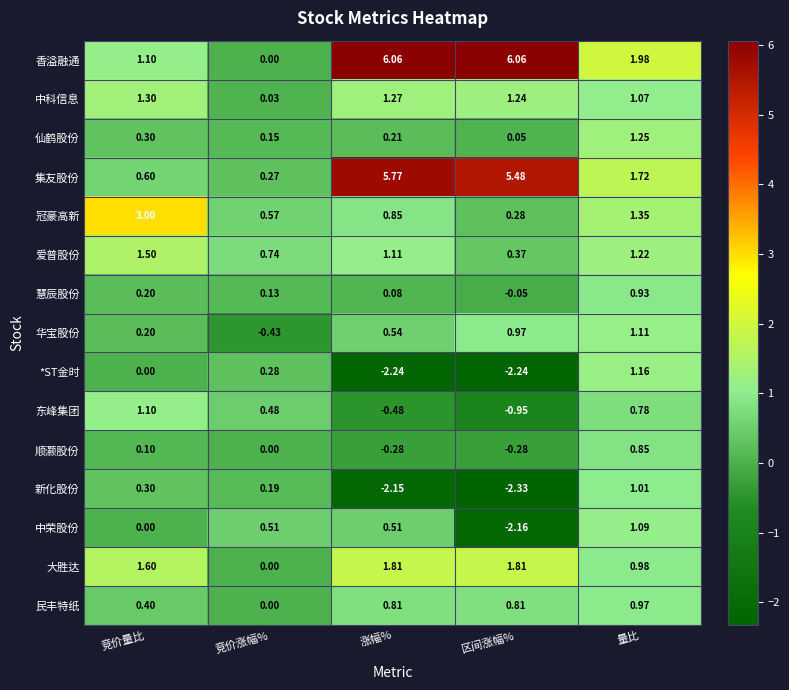

Which series has the widest spread of values?

香溢融通